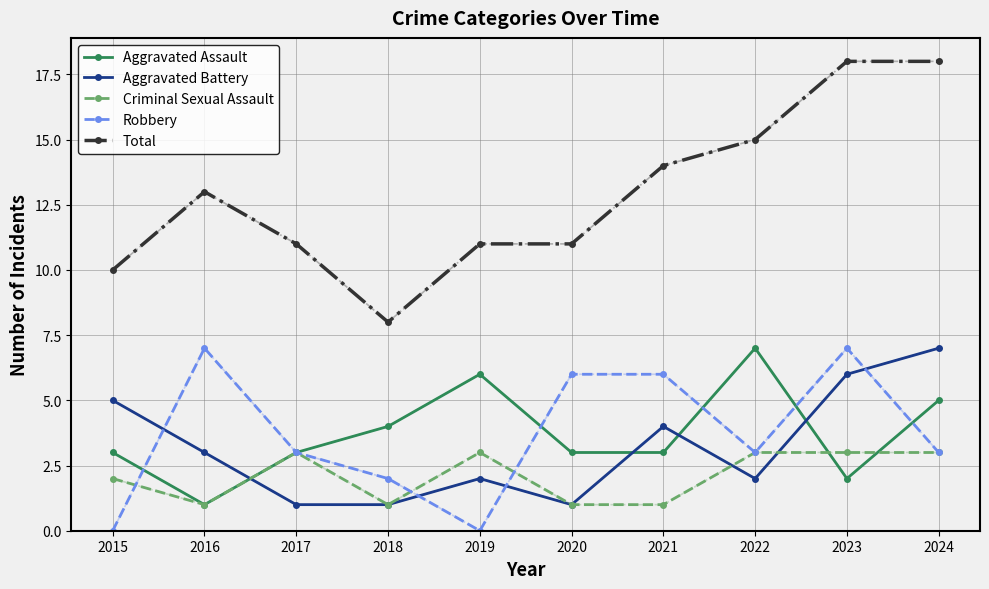

Which series changed the most between 2015 and 2016?

Robbery